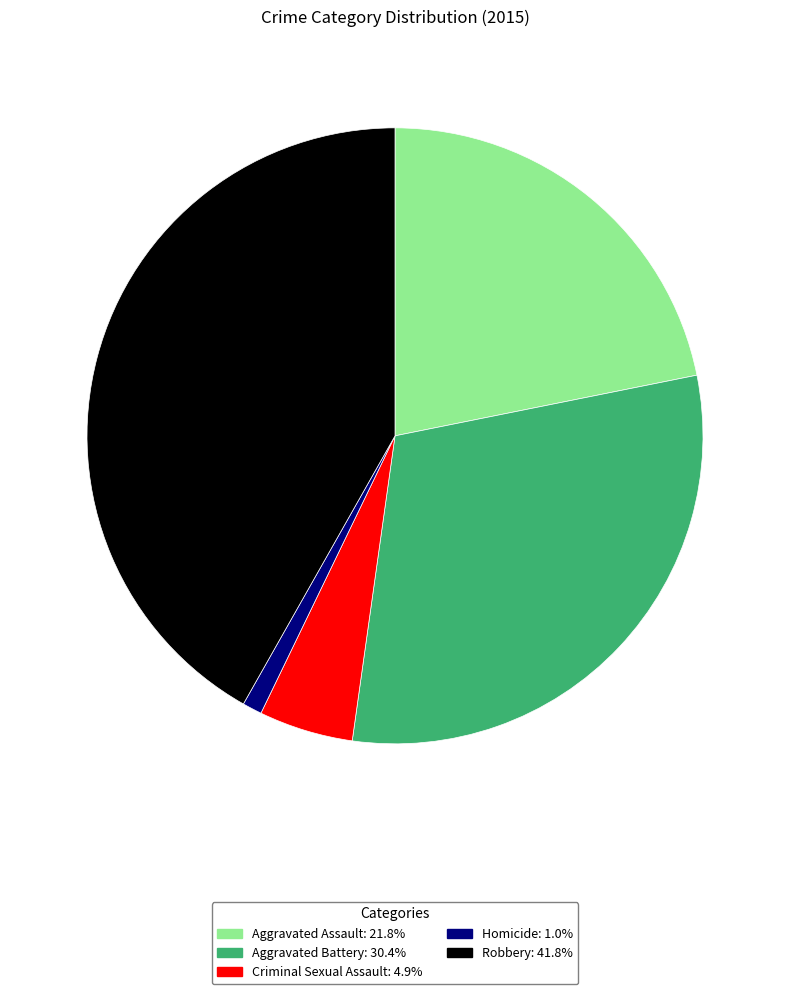

What is the smallest slice in the pie chart?

Homicide